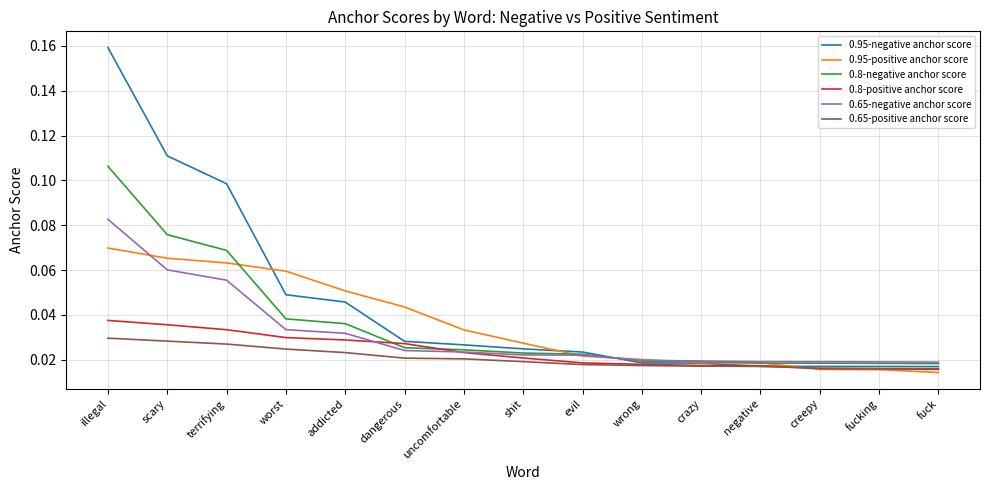

Which series has the largest total across all categories?

0.95-negative anchor score